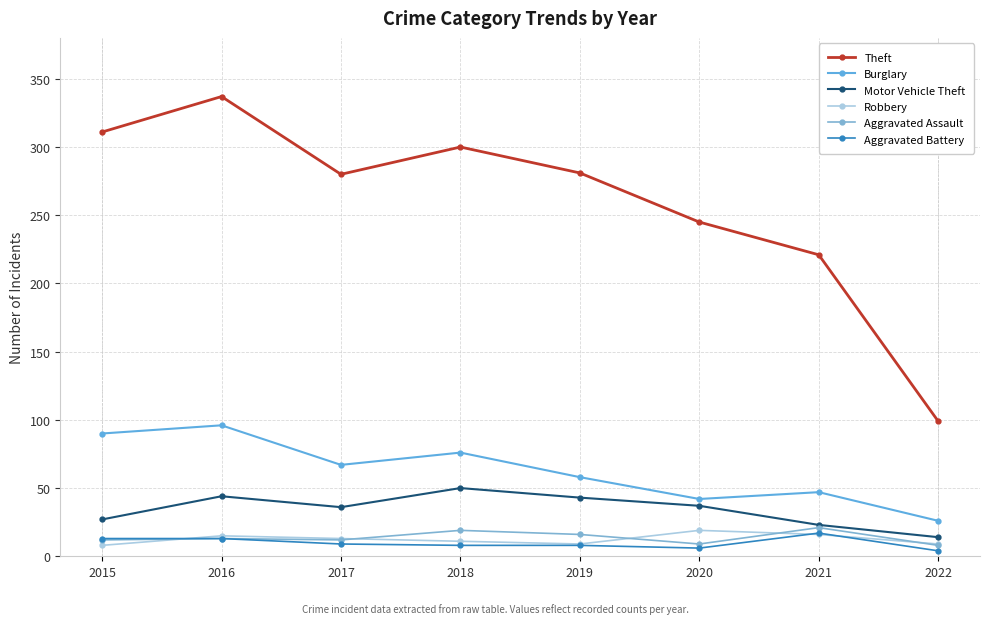

At 2018, list the series in order from largest to smallest.

Theft, Burglary, Motor Vehicle Theft, Aggravated Assault, Robbery, Aggravated Battery